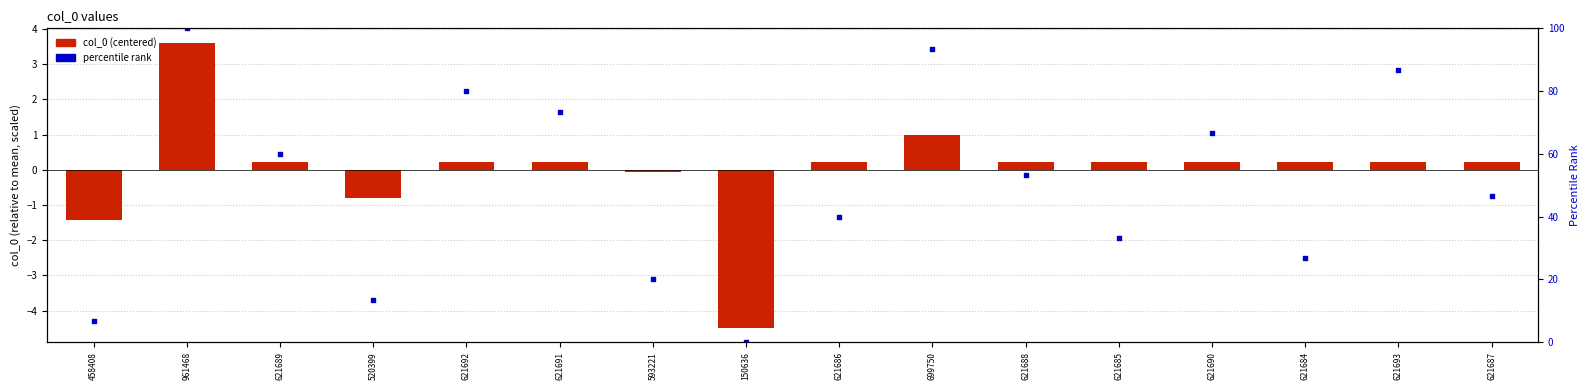

Which series reaches the minimum Y coordinate?

col_0 (centered)